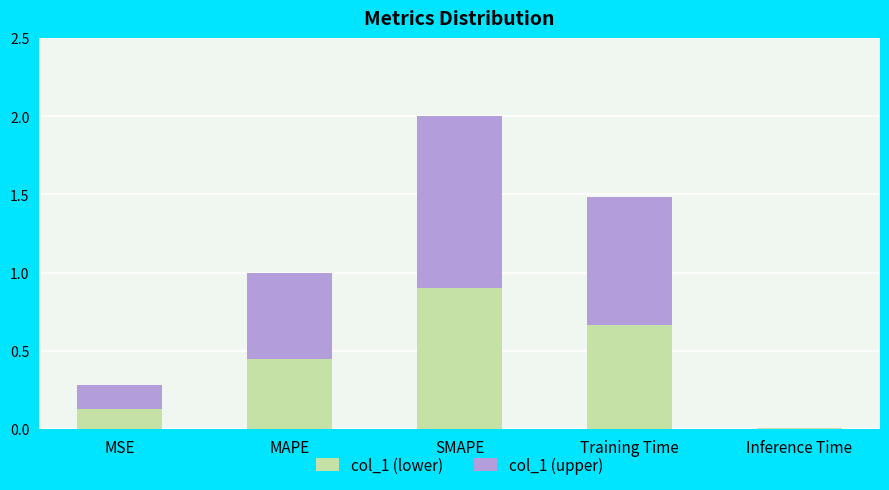

What is the total value across all series at Training Time?

1.5